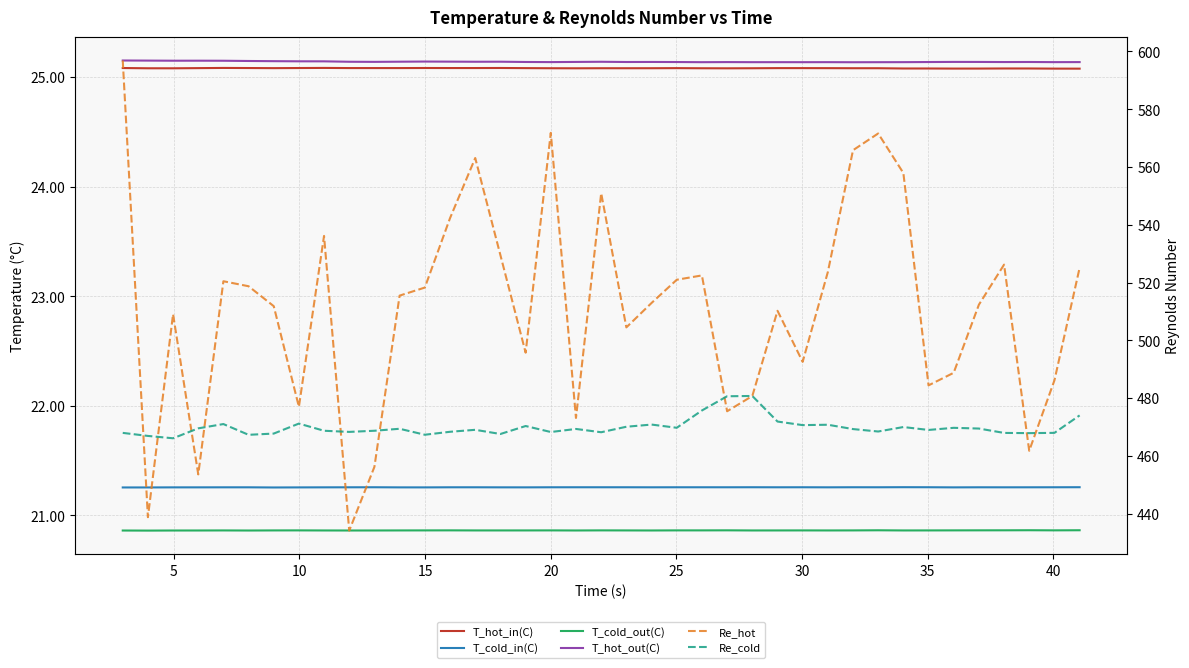

True or false: T_hot_out(C) has more than 0 points higher than both neighbors.

True